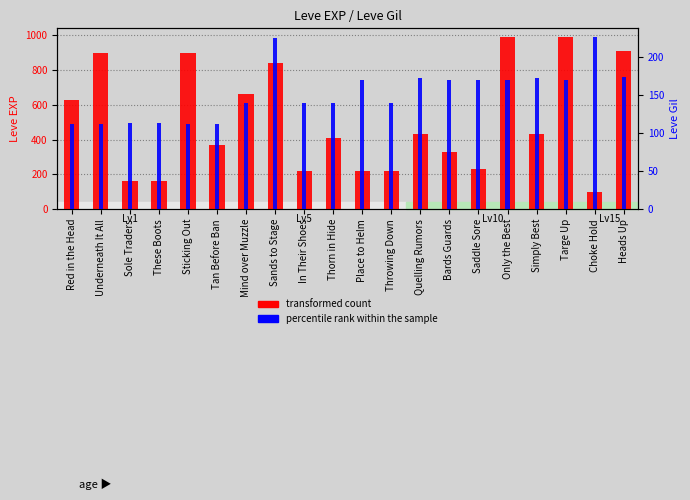

How many categories are shown in the chart?

20